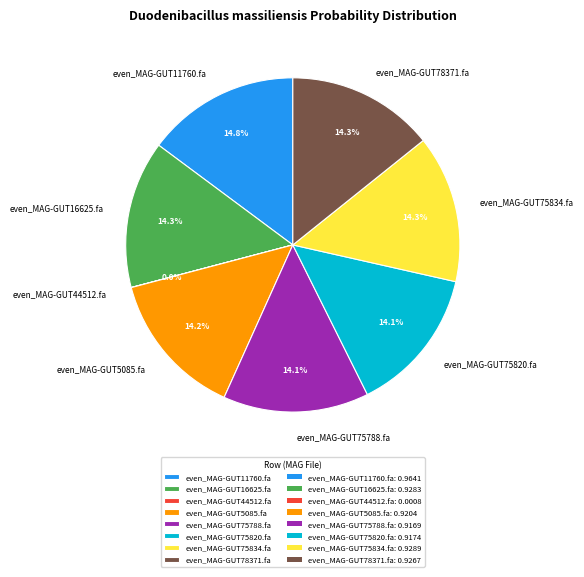

Between even_MAG-GUT78371.fa and even_MAG-GUT11760.fa, which is larger?

even_MAG-GUT11760.fa